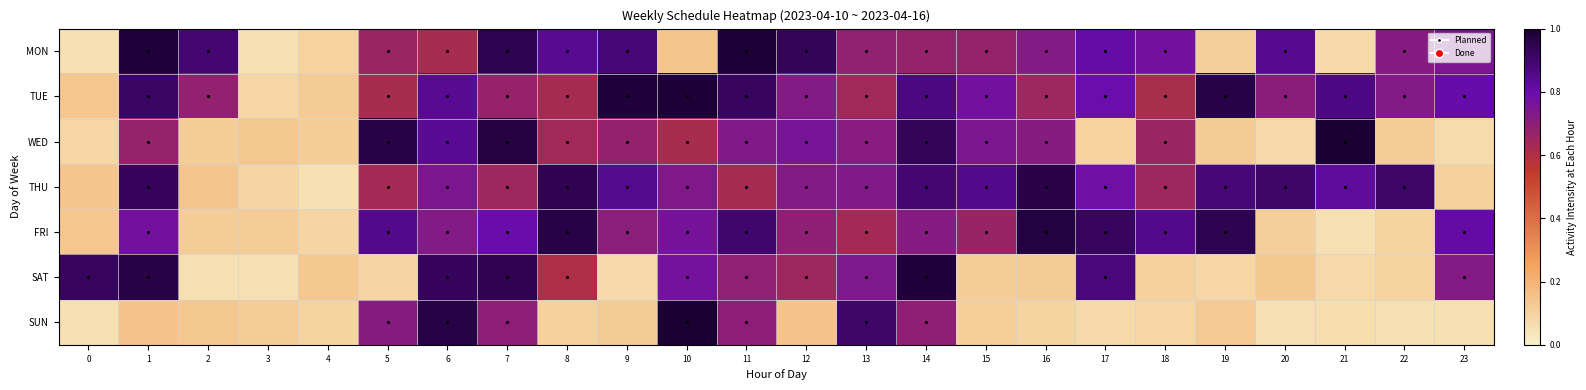

Which series has the largest total across all categories?

TUE